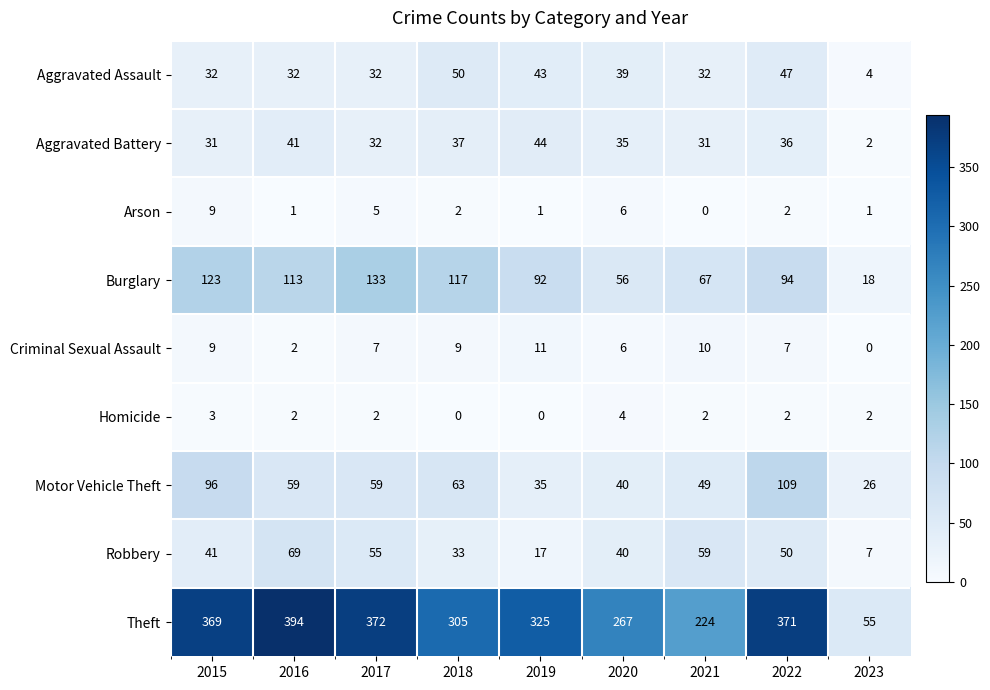

Which series has the largest total across all categories?

Theft